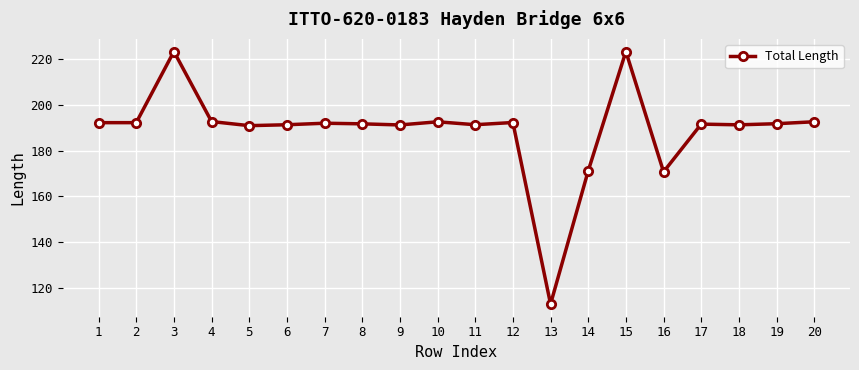

True or false: the data shows 335.2 at 9.

False